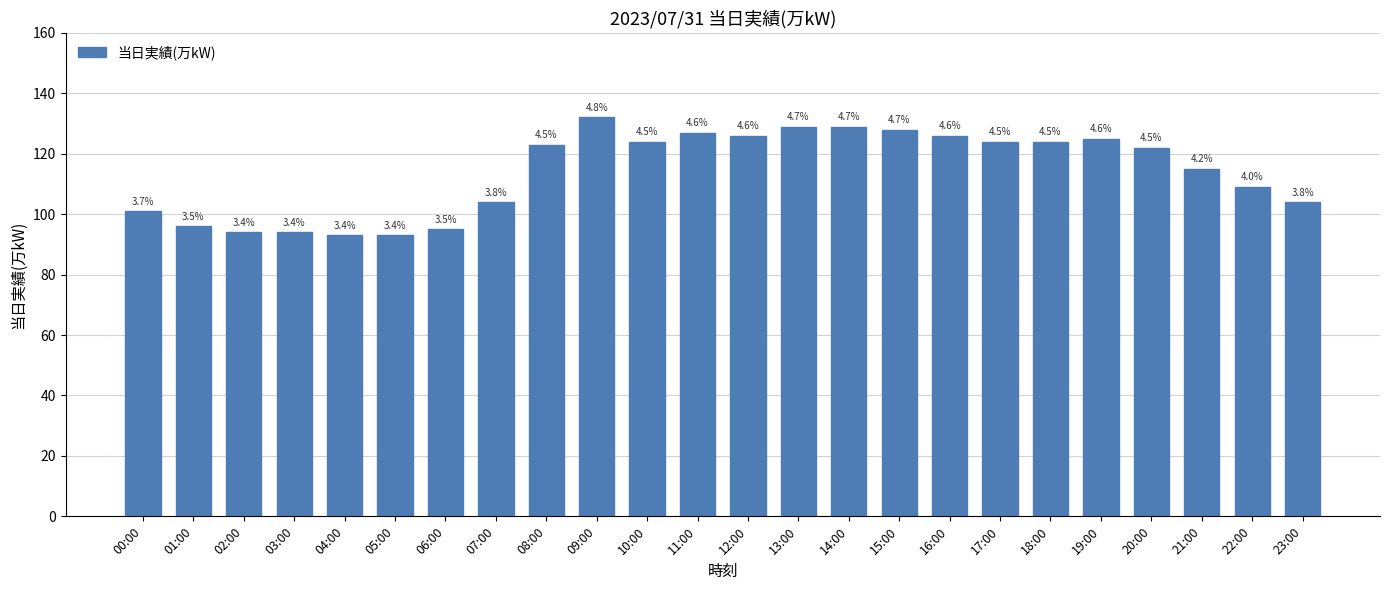

At which category does the chart reach its minimum across all series?

04:00